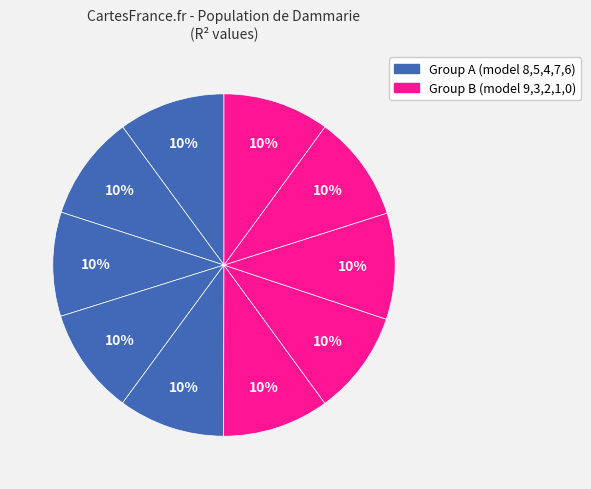

How many slices are in this pie chart?

10